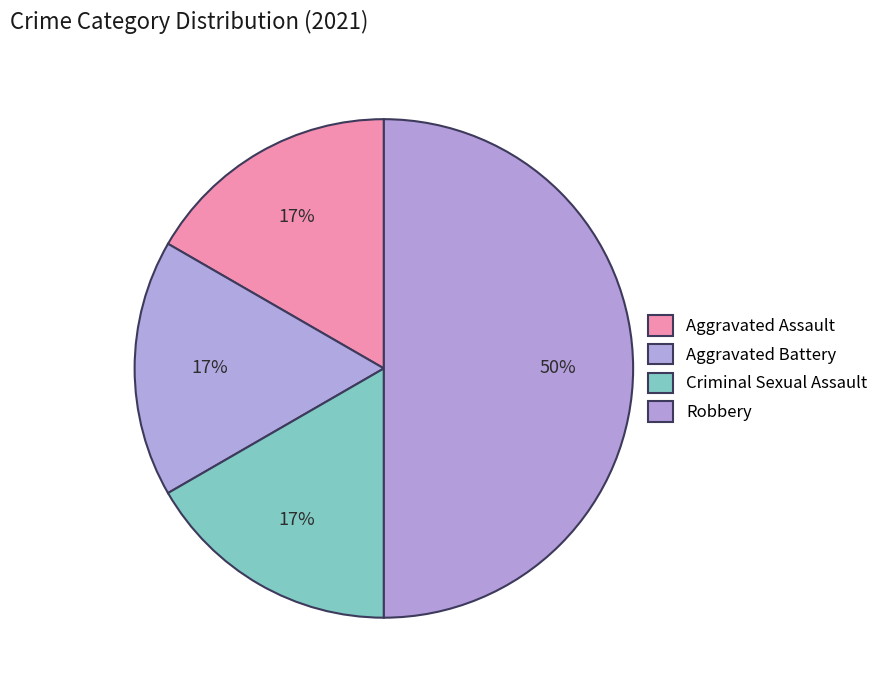

To the nearest percent, what is the combined percentage of Aggravated Assault and Aggravated Battery?

33%